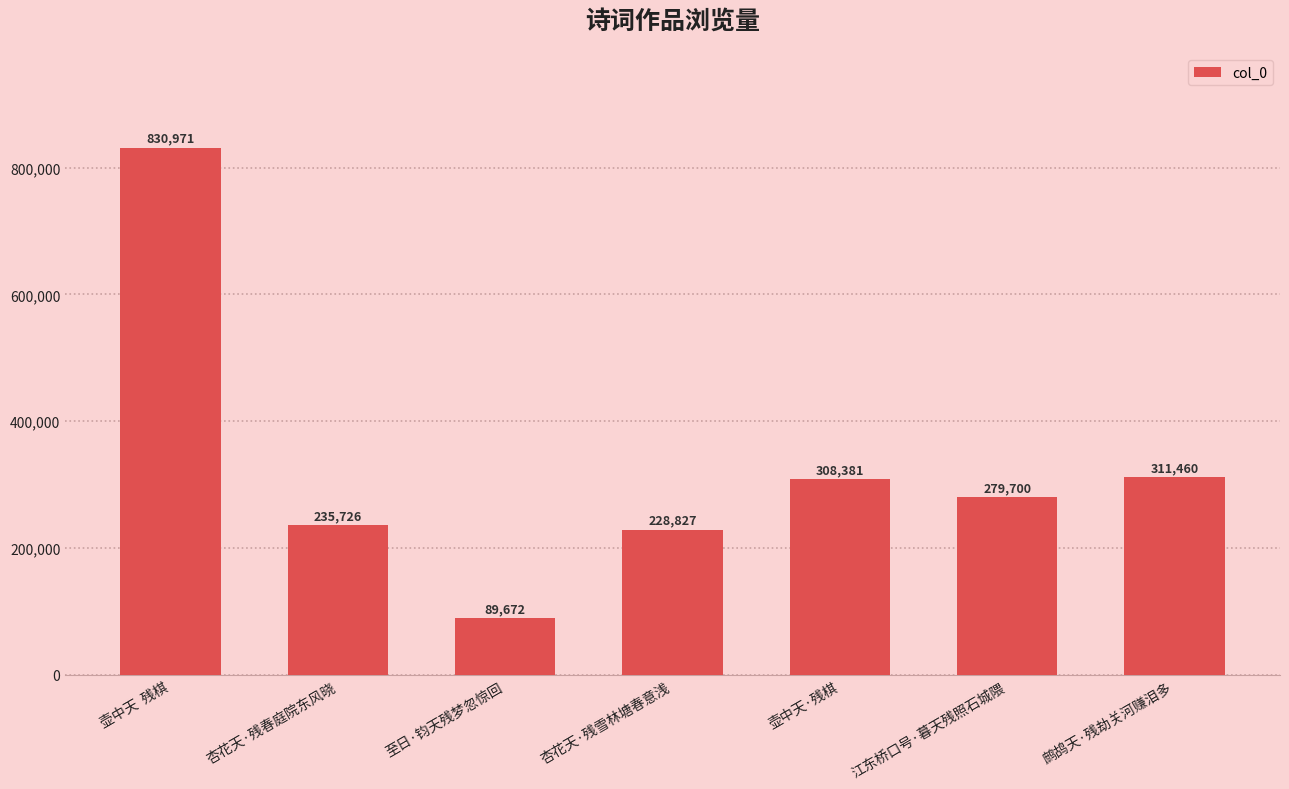

What is the difference between the maximum and minimum values?

741299